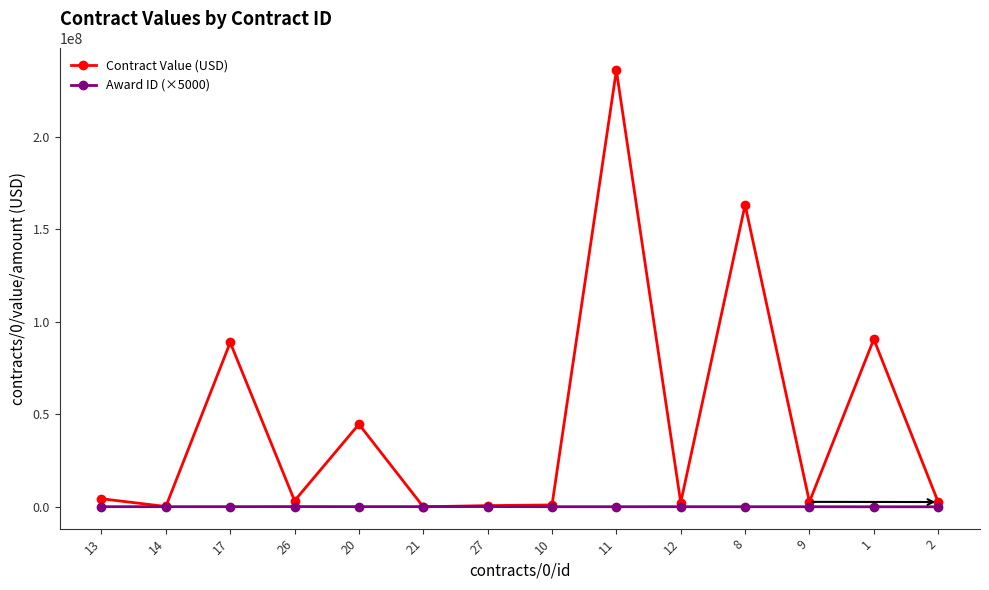

Which series has the largest range (max minus min)?

Contract Value (USD)